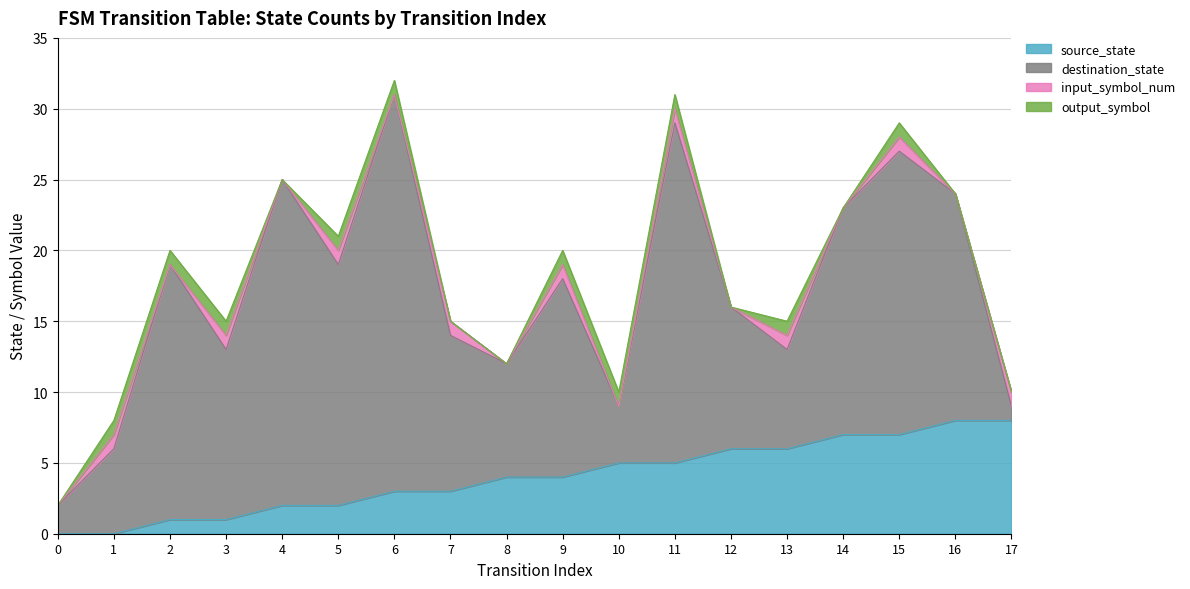

Reading left to right, extract all data points from this chart.

source_state: 0=0	1=0	2=1	3=1	4=2	5=2	6=3	7=3	8=4	9=4	10=5	11=5	12=6	13=6	14=7	15=7	16=8	17=8
destination_state: 0=2	1=6	2=18	3=12	4=23	5=17	6=28	7=11	8=8	9=14	10=4	11=24	12=10	13=7	14=16	15=20	16=16	17=1
input_symbol_num: 0=0	1=1	2=0	3=1	4=0	5=1	6=0	7=1	8=0	9=1	10=0	11=1	12=0	13=1	14=0	15=1	16=0	17=1
output_symbol: 0=0	1=1	2=1	3=1	4=0	5=1	6=1	7=0	8=0	9=1	10=1	11=1	12=0	13=1	14=0	15=1	16=0	17=0